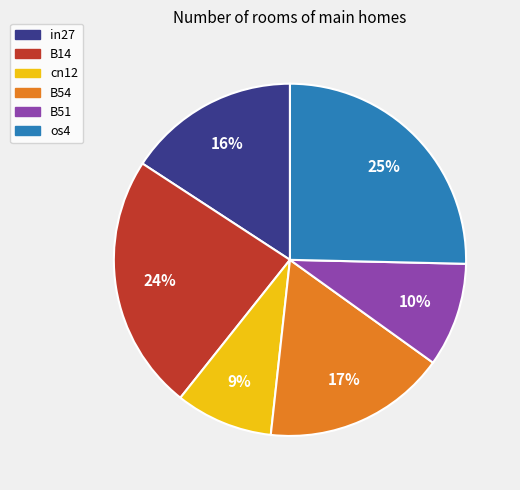

To the nearest percent, what percentage of the pie is B51?

10%